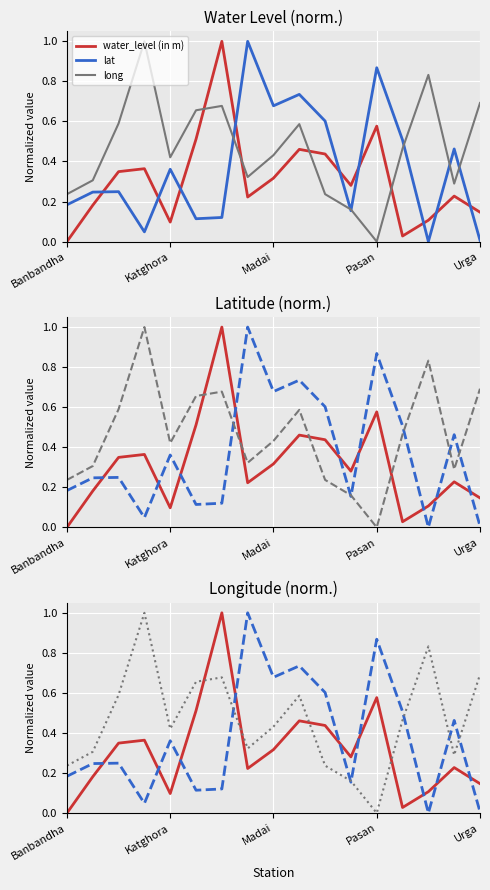

How many values in lat are above zero?

16